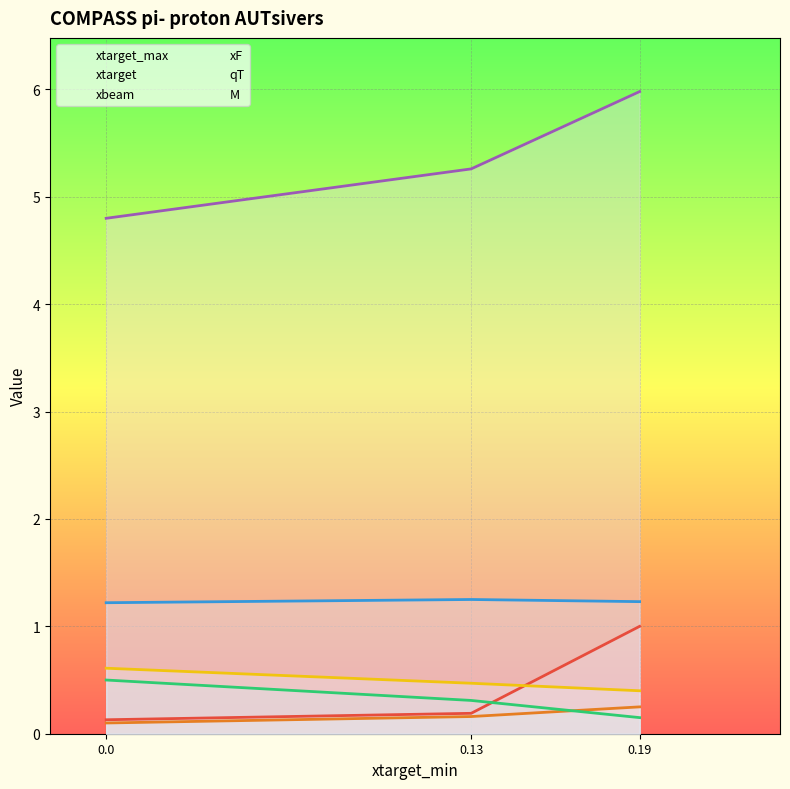

What is the difference between the xtarget values at 0.0 and 0.13?

0.1